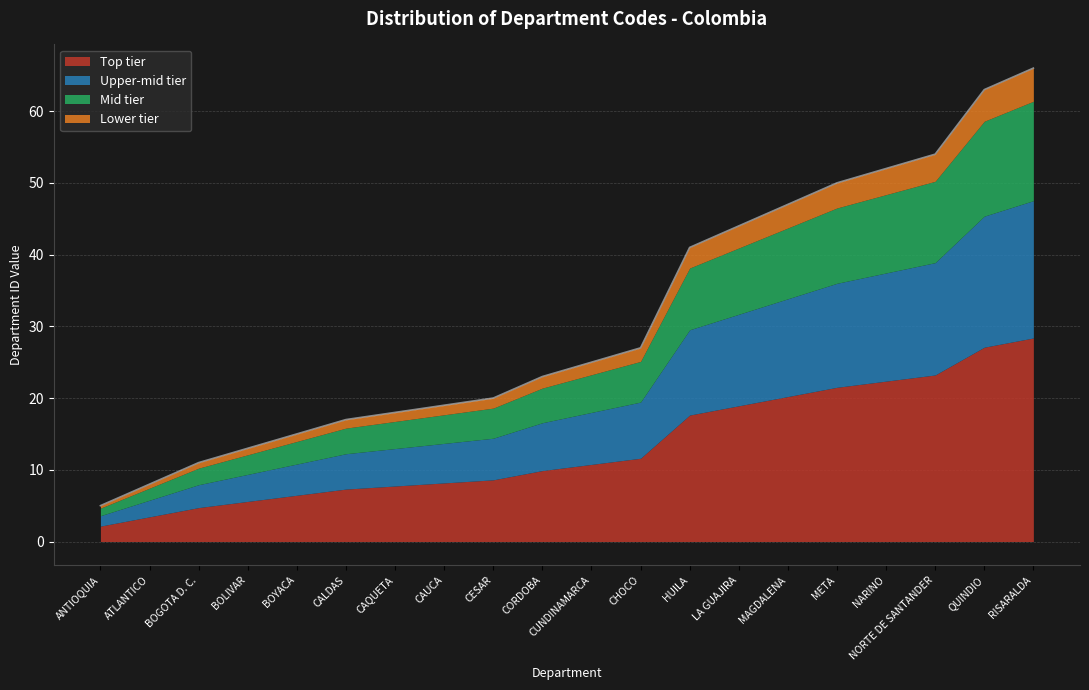

Does the chart have visible grid lines?

Yes